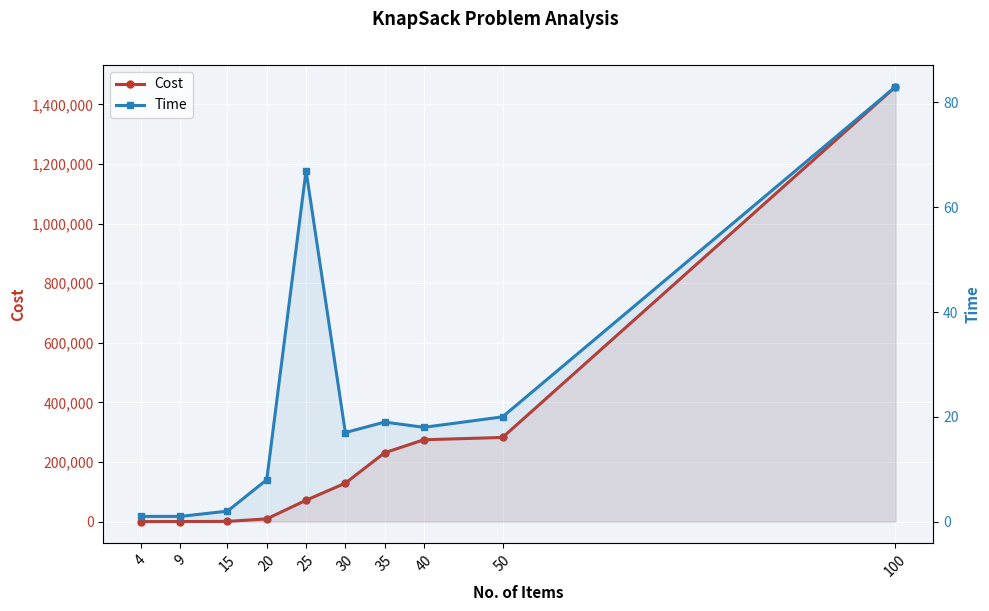

True or false: Time and Cost intersect in this chart.

False